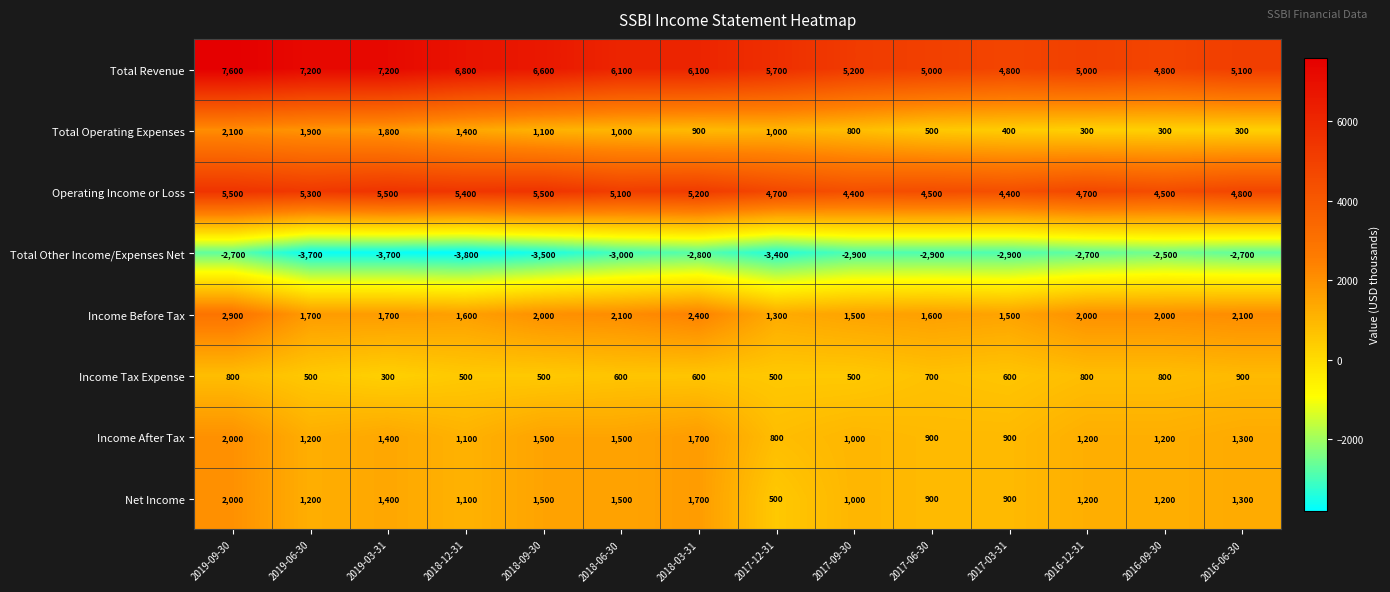

What value does the Total Revenue series have at 2018-12-31, to the nearest 50?

6800